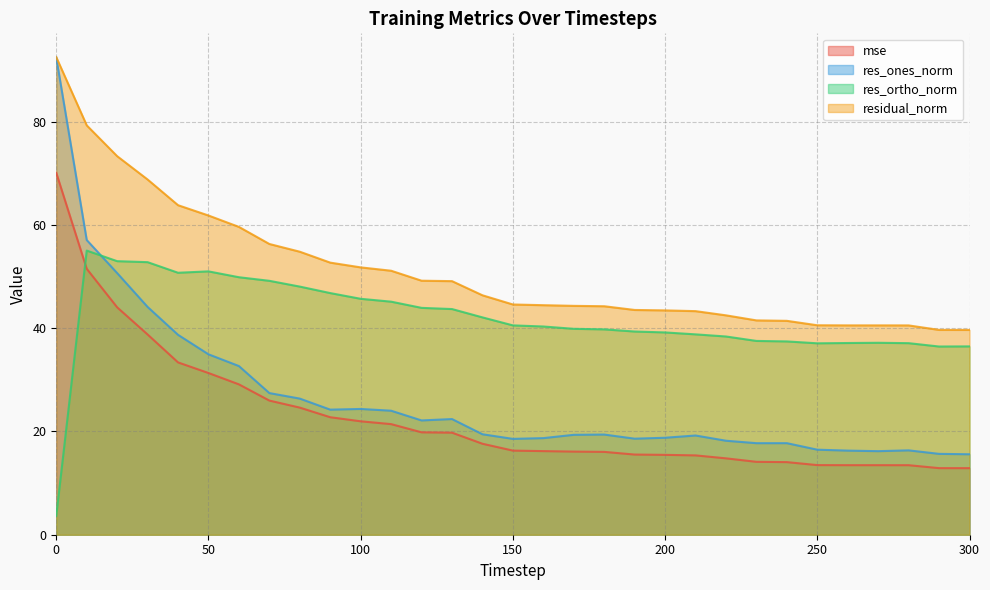

Rank the categories by residual_norm value from highest to lowest.

0, 10, 20, 30, 40, 50, 60, 70, 80, 90, 100, 110, 120, 130, 140, 150, 160, 170, 180, 190, 200, 210, 220, 230, 240, 250, 260, 270, 280, 290, 300